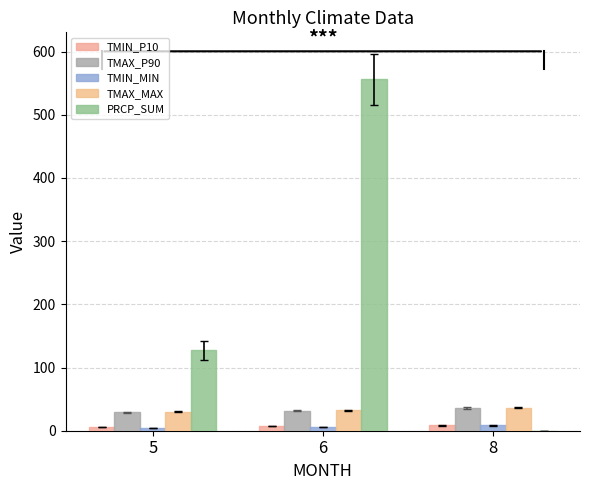

How many positive values does the PRCP_SUM series have?

2